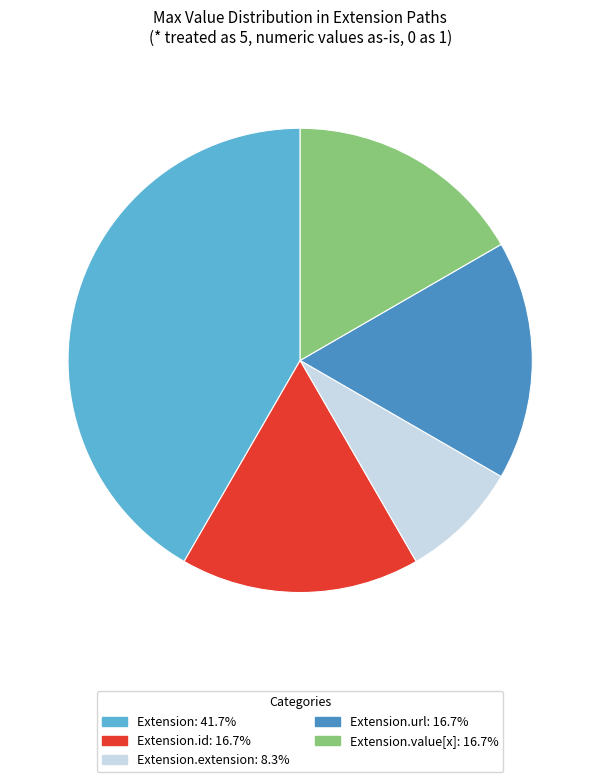

Is there any slice that represents more than half of the pie?

No